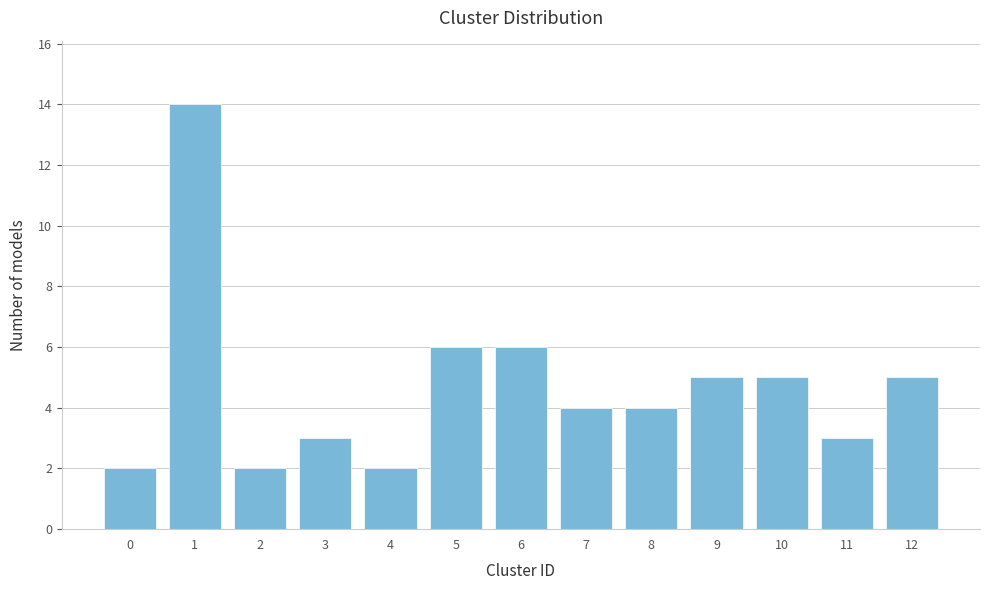

Reading left to right, list all the values displayed in this chart.

0=2	1=14	2=2	3=3	4=2	5=6	6=6	7=4	8=4	9=5	10=5	11=3	12=5